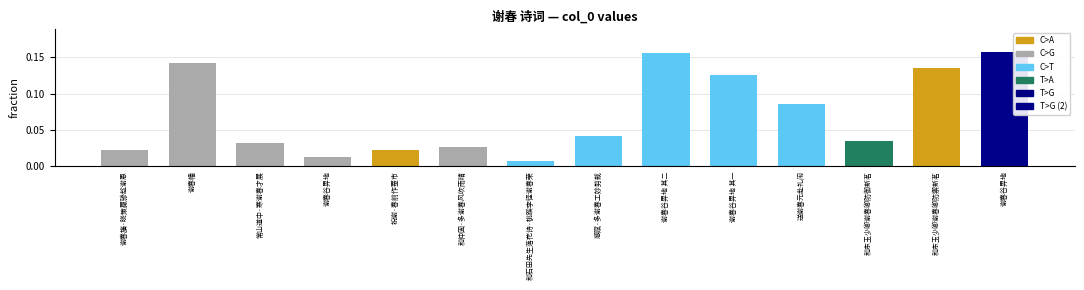

What is the difference between the values at 谢春谷畀地 and 和仲固·多谢春风吹雨晴?

0.1